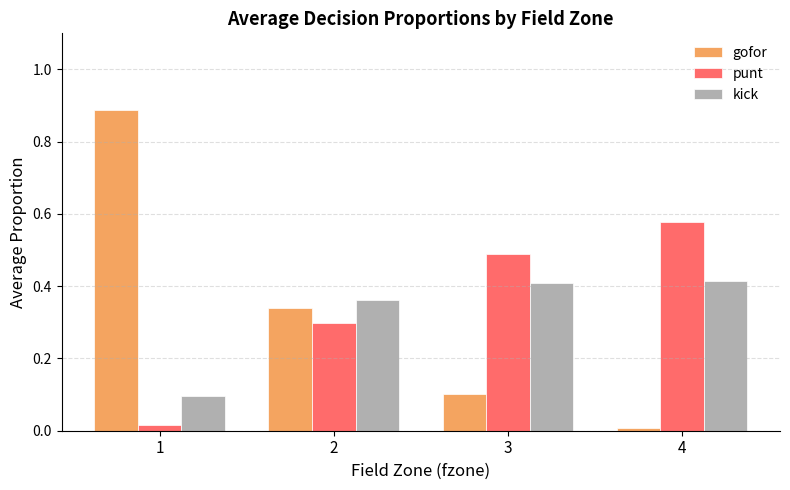

Rank the series by their average value, from highest to lowest.

punt, gofor, kick